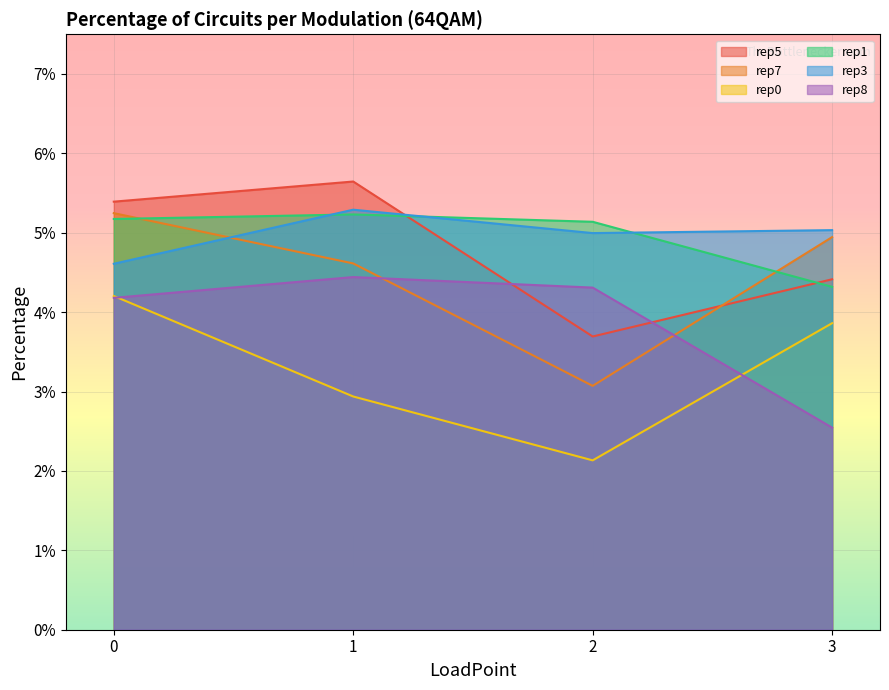

Which series changed the most between 1 and 2?

rep5